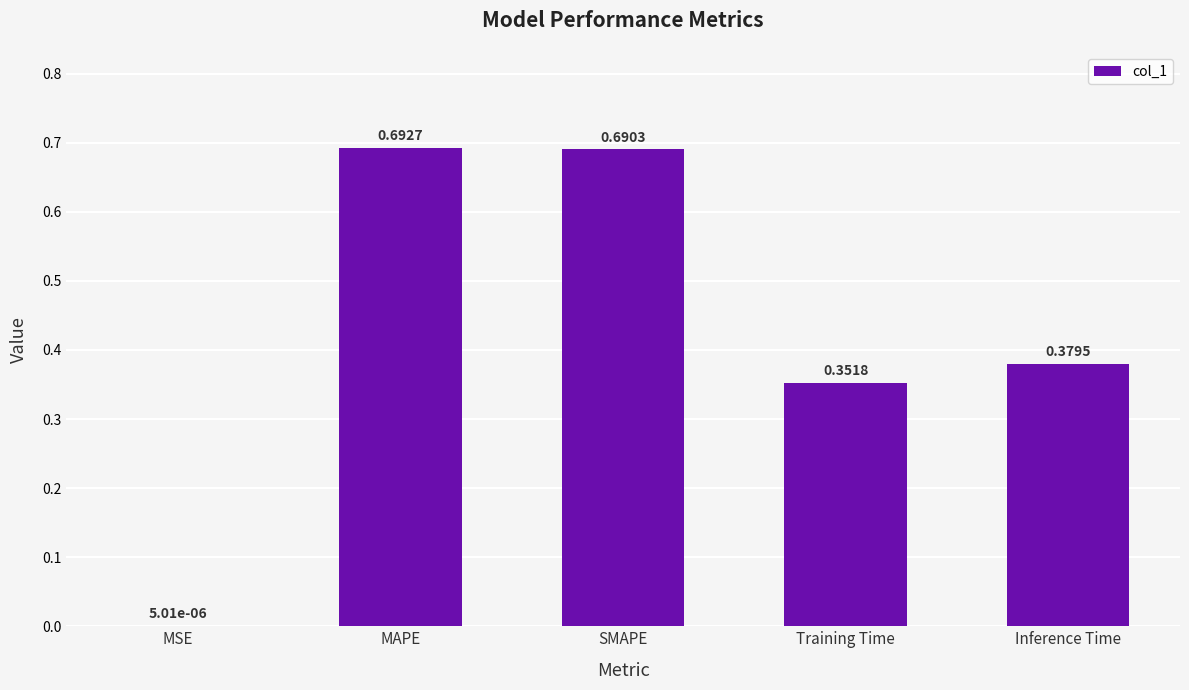

At which label is the value closest to 0?

MSE